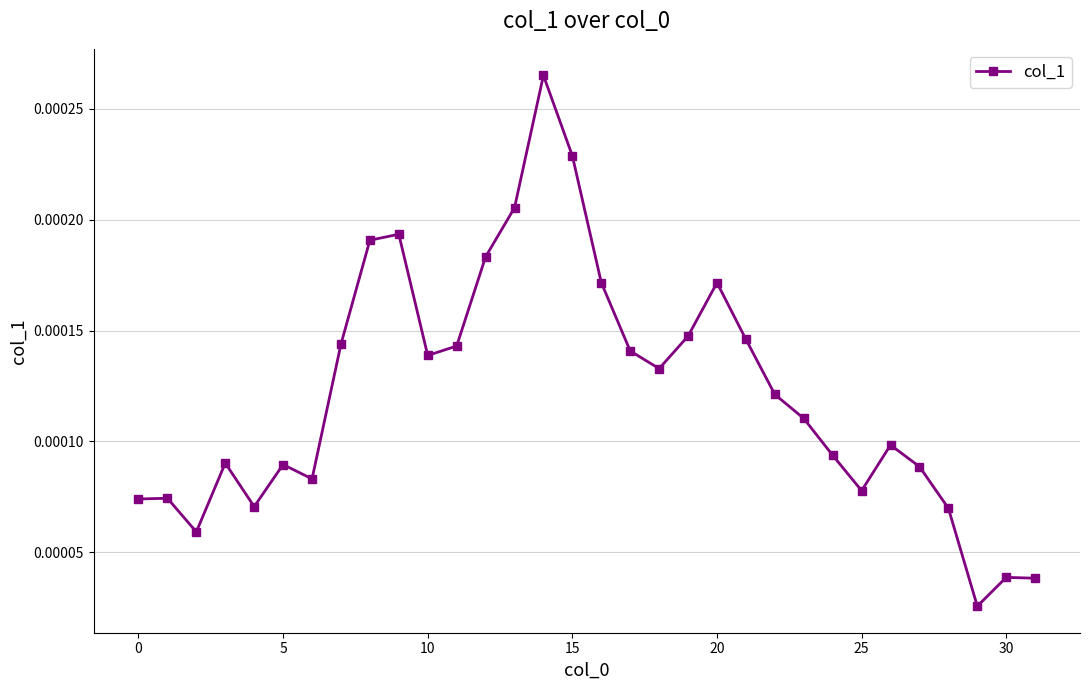

How many values are between 0 and 1?

32